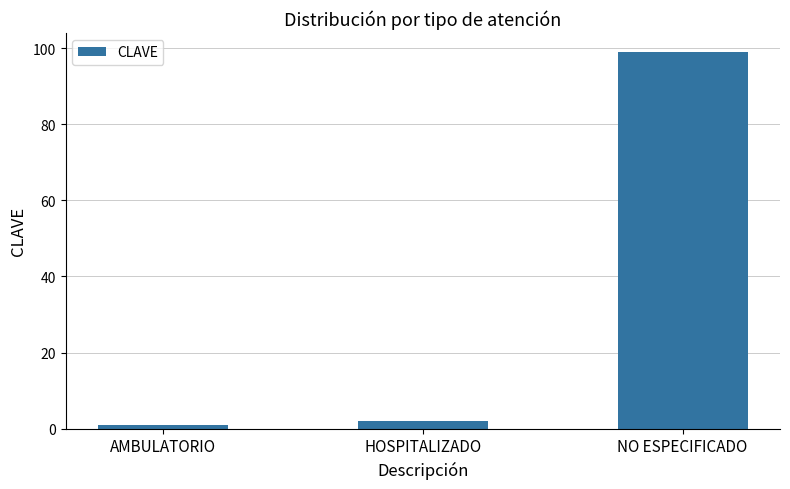

What is the sum of the values at AMBULATORIO and HOSPITALIZADO?

3